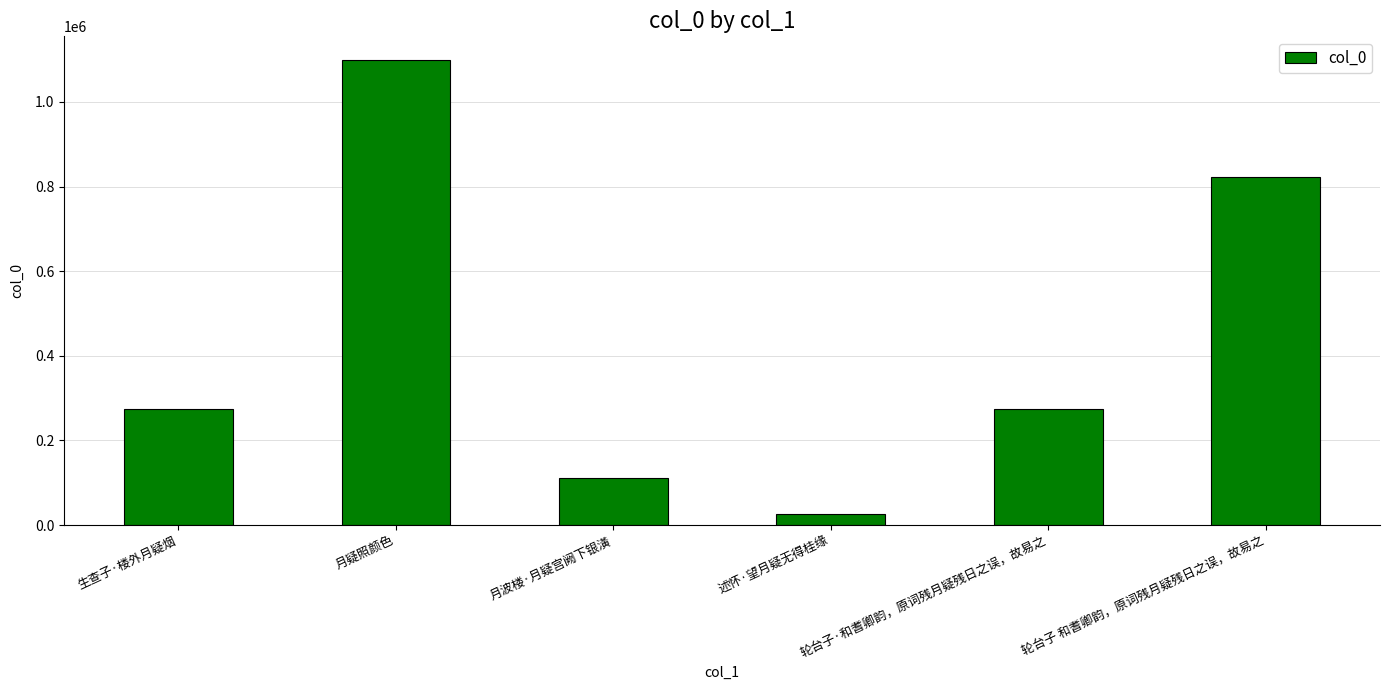

What is the sum of the values at 月疑照颜色 and 生查子·楼外月疑烟?

1374734